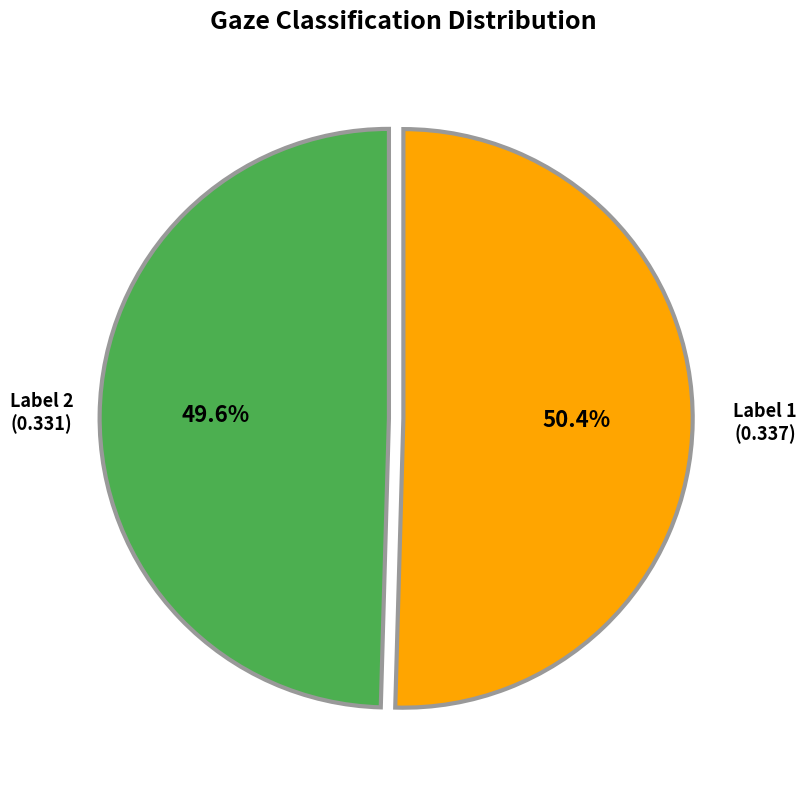

Does any single category account for the majority?

Yes